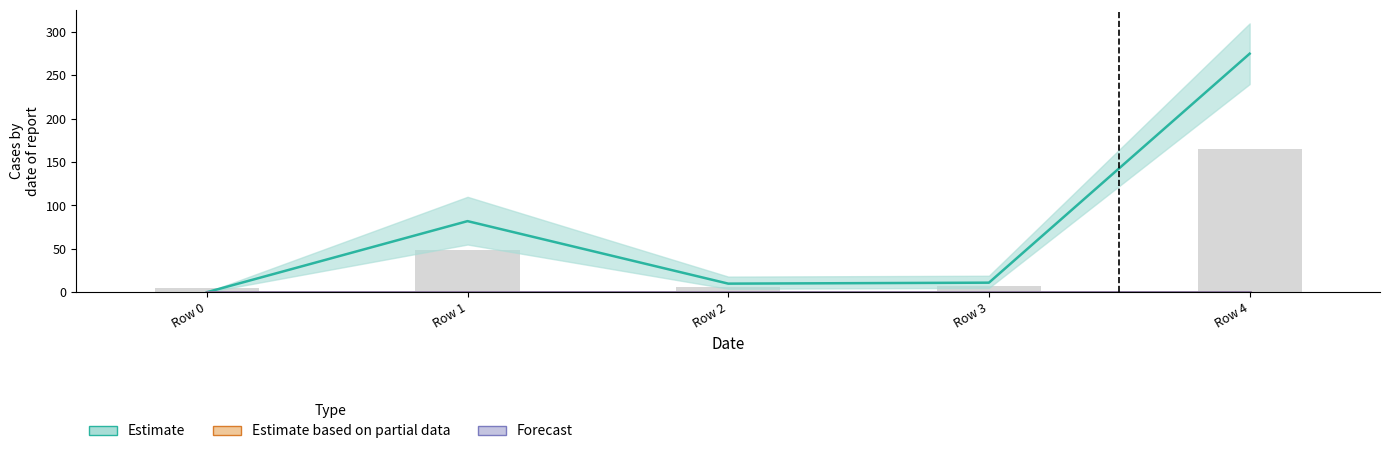

Is the value of Forecast at Row 0 greater than the value of Estimate at Row 0?

No